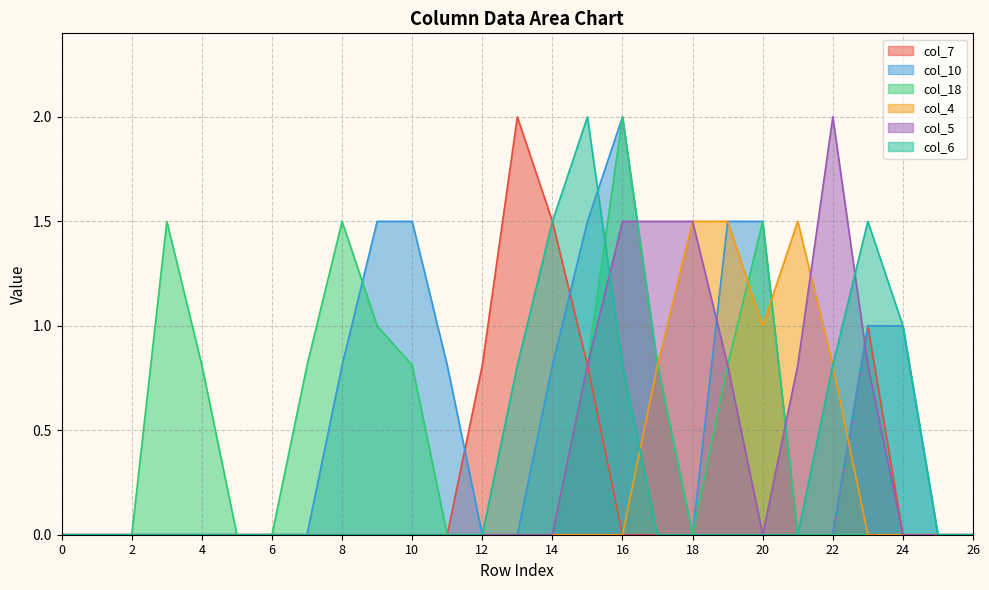

At how many categories does at least one series exceed 0?

20